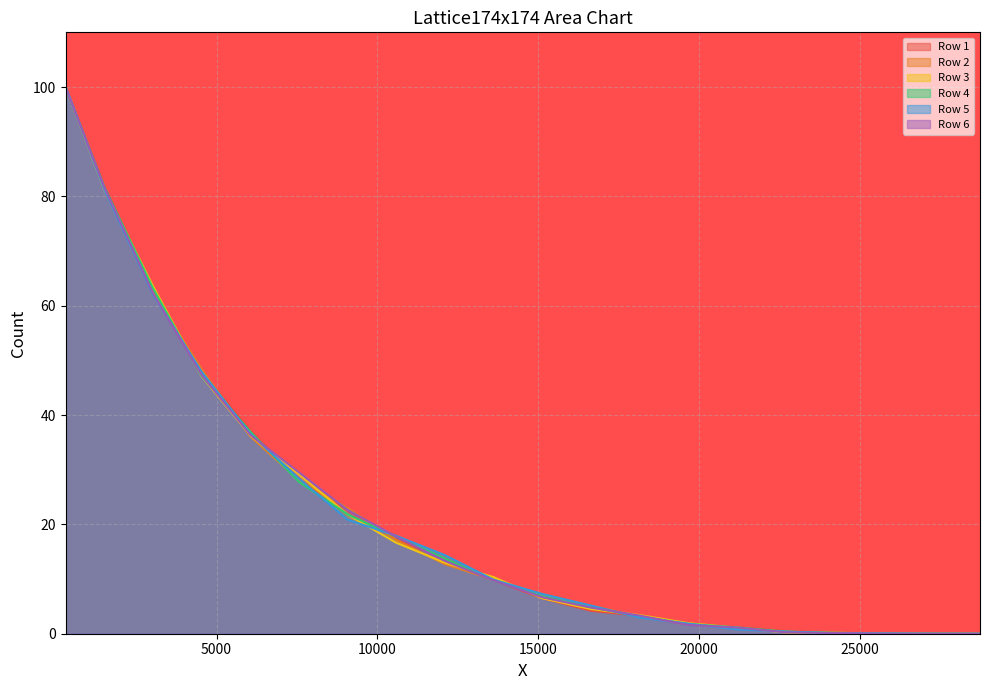

Count the number of data series in this chart.

6